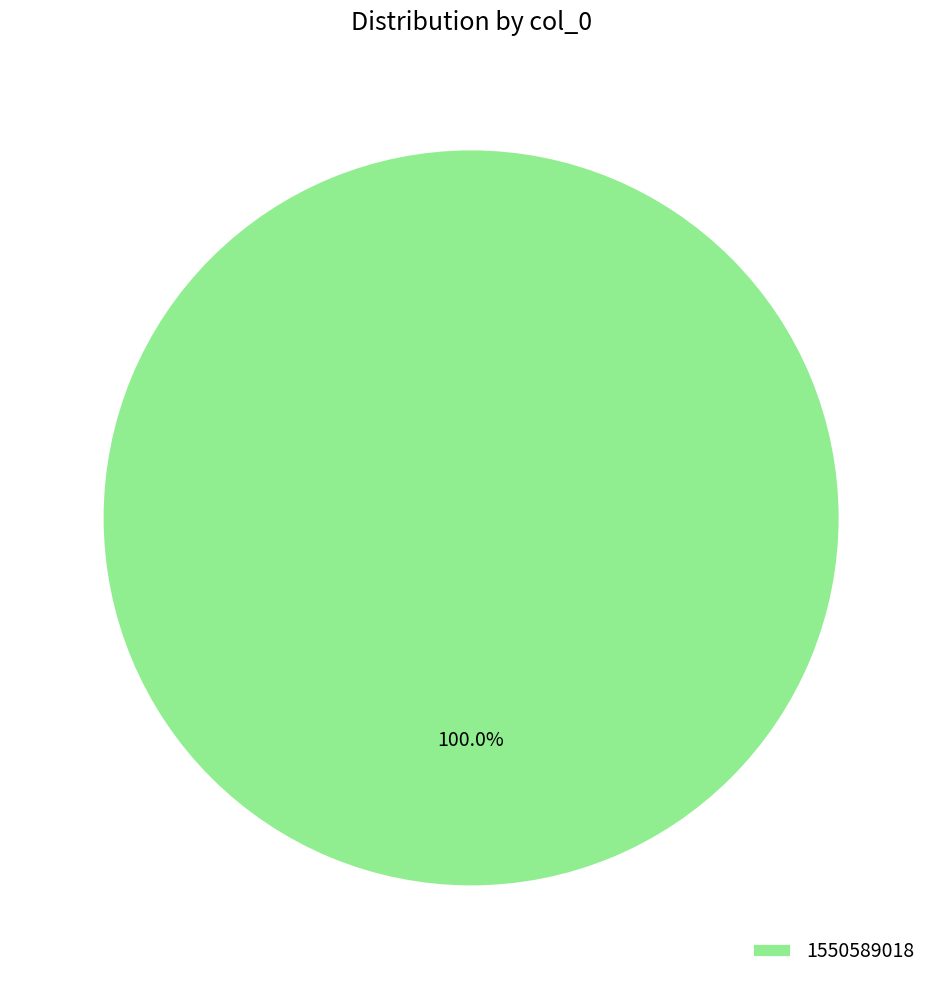

Rank the categories by value from lowest to highest.

1550589018